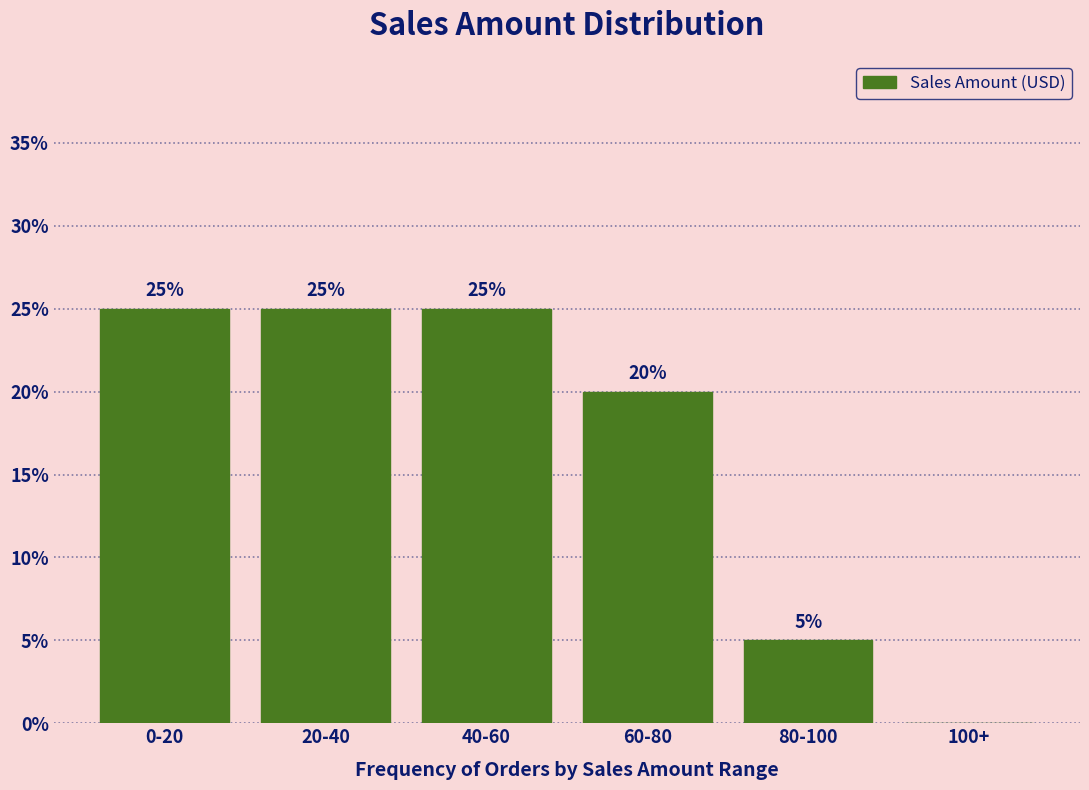

Reading left to right, what are all the values shown in this chart?

0-20=25	20-40=25	40-60=25	60-80=20	80-100=5	100+=0